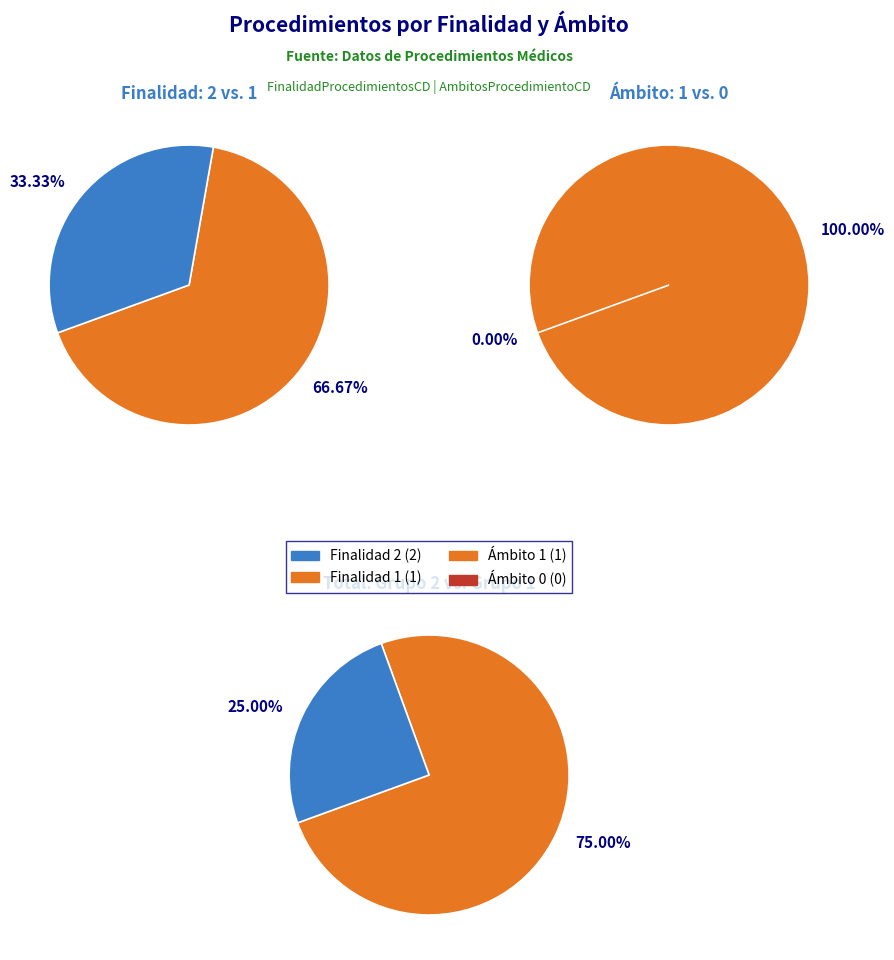

To the nearest percent, what is the difference between the 1 and 2 slice percentages?

33%